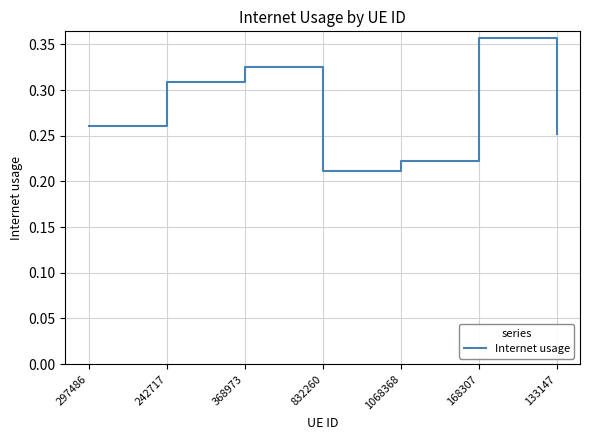

What position from the left is 832260?

4